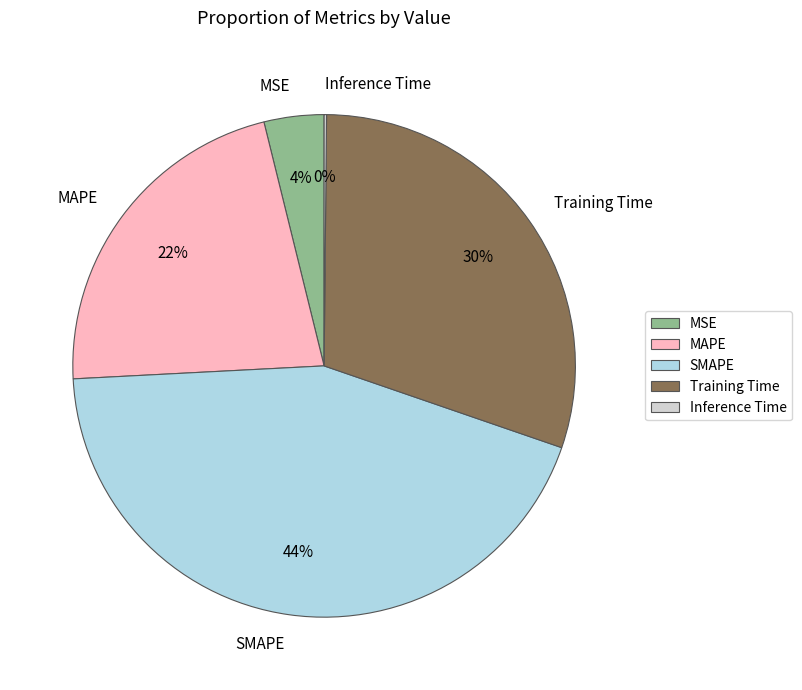

Which slice is the largest?

SMAPE